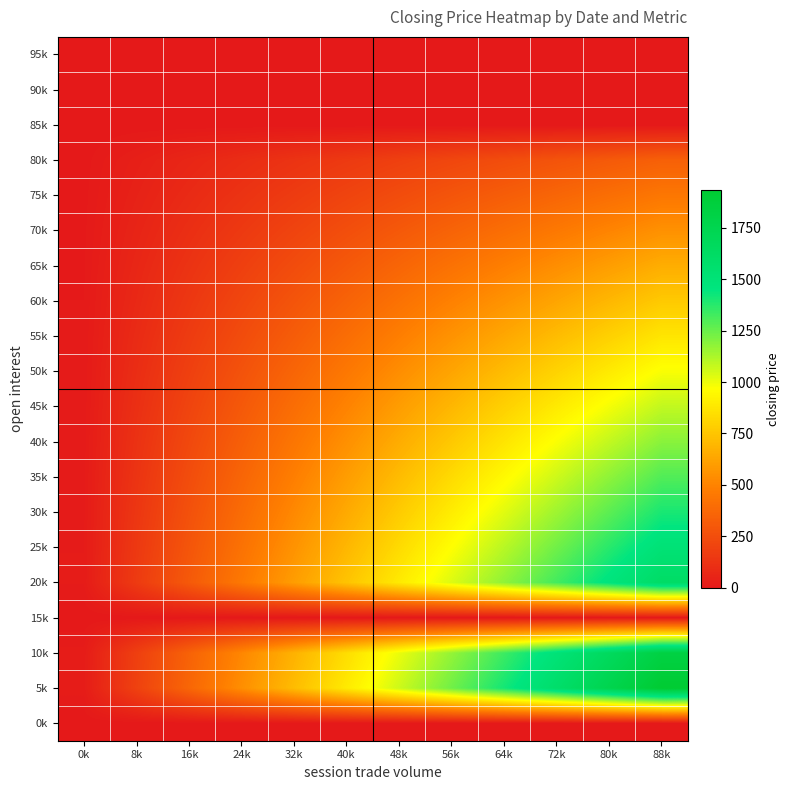

Reading right to left, list all the values displayed in this chart.

95k: 88k=0.0	80k=0.0	72k=0.0	64k=0.0	56k=0.0	48k=0.0	40k=0.0	32k=0.0	24k=0.0	16k=0.0	8k=0.0	0k=0.0
90k: 88k=0.0	80k=0.0	72k=0.0	64k=0.0	56k=0.0	48k=0.0	40k=0.0	32k=0.0	24k=0.0	16k=0.0	8k=0.0	0k=0.0
85k: 88k=0.0	80k=0.0	72k=0.0	64k=0.0	56k=0.0	48k=0.0	40k=0.0	32k=0.0	24k=0.0	16k=0.0	8k=0.0	0k=0.0
80k: 88k=339.1	80k=308.6	72k=278.1	64k=247.6	56k=217.0	48k=186.5	40k=156.0	32k=125.5	24k=94.9	16k=64.4	8k=33.9	0k=3.4
75k: 88k=445.5	80k=405.4	72k=365.3	64k=325.2	56k=285.1	48k=245.0	40k=204.9	32k=164.8	24k=124.7	16k=84.6	8k=44.5	0k=4.4
70k: 88k=551.8	80k=502.1	72k=452.4	64k=402.8	56k=353.1	48k=303.5	40k=253.8	32k=204.1	24k=154.5	16k=104.8	8k=55.1	0k=5.5
65k: 88k=658.1	80k=598.9	72k=539.6	64k=480.4	56k=421.2	48k=361.9	40k=302.7	32k=243.5	24k=184.2	16k=125.0	8k=65.8	0k=6.5
60k: 88k=764.4	80k=695.6	72k=626.8	64k=558.0	56k=489.2	48k=420.4	40k=351.6	32k=282.8	24k=214.0	16k=145.2	8k=76.4	0k=7.6
55k: 88k=870.7	80k=792.4	72k=714.0	64k=635.6	56k=557.2	48k=478.9	40k=400.5	32k=322.1	24k=243.7	16k=165.4	8k=87.0	0k=8.6
50k: 88k=977.0	80k=889.1	72k=801.2	64k=713.2	56k=625.3	48k=537.3	40k=449.4	32k=361.4	24k=273.5	16k=185.6	8k=97.6	0k=9.7
45k: 88k=1083.4	80k=985.8	72k=888.3	64k=790.8	56k=693.3	48k=595.8	40k=498.3	32k=400.8	24k=303.3	16k=205.8	8k=108.2	0k=10.7
40k: 88k=1189.7	80k=1082.6	72k=975.5	64k=868.4	56k=761.3	48k=654.3	40k=547.2	32k=440.1	24k=333.0	16k=225.9	8k=118.9	0k=11.8
35k: 88k=1296.0	80k=1179.3	72k=1062.7	64k=946.0	56k=829.4	48k=712.7	40k=596.1	32k=479.4	24k=362.8	16k=246.1	8k=129.5	0k=12.8
30k: 88k=1402.3	80k=1276.1	72k=1149.9	64k=1023.6	56k=897.4	48k=771.2	40k=645.0	32k=518.8	24k=392.5	16k=266.3	8k=140.1	0k=13.9
25k: 88k=1508.6	80k=1372.8	72k=1237.0	64k=1101.3	56k=965.5	48k=829.7	40k=693.9	32k=558.1	24k=422.3	16k=286.5	8k=150.7	0k=14.9
20k: 88k=1614.9	80k=1469.6	72k=1324.2	64k=1178.9	56k=1033.5	48k=888.1	40k=742.8	32k=597.4	24k=452.1	16k=306.7	8k=161.3	0k=16.0
15k: 88k=0.0	80k=0.0	72k=0.0	64k=0.0	56k=0.0	48k=0.0	40k=0.0	32k=0.0	24k=0.0	16k=0.0	8k=0.0	0k=0.0
10k: 88k=1827.6	80k=1663.1	72k=1498.6	64k=1334.1	56k=1169.6	48k=1005.1	40k=840.6	32k=676.1	24k=511.6	16k=347.1	8k=182.6	0k=18.1
5k: 88k=1933.9	80k=1759.8	72k=1585.8	64k=1411.7	56k=1237.6	48k=1063.5	40k=889.5	32k=715.4	24k=541.3	16k=367.3	8k=193.2	0k=19.1
0k: 88k=0.0	80k=0.0	72k=0.0	64k=0.0	56k=0.0	48k=0.0	40k=0.0	32k=0.0	24k=0.0	16k=0.0	8k=0.0	0k=0.0